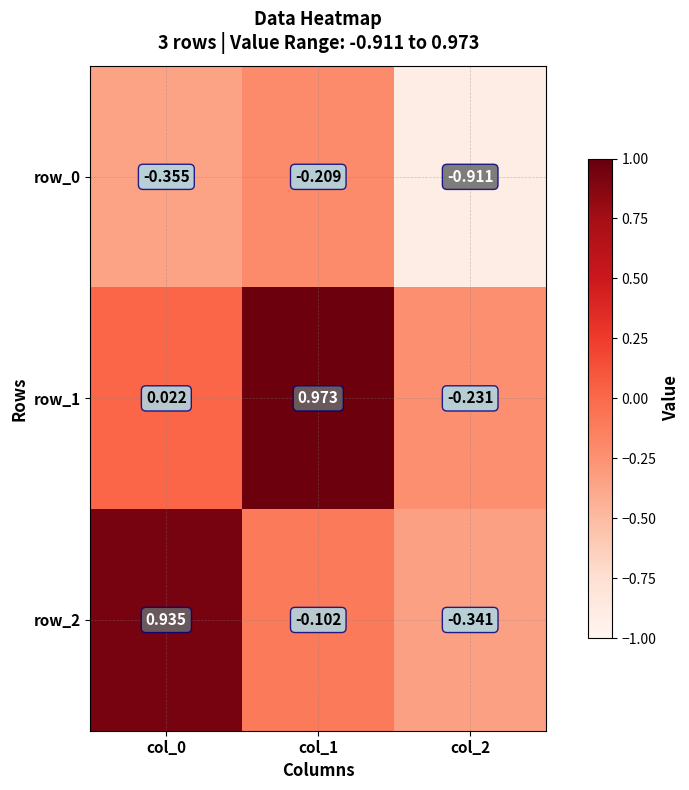

What is the average value of the row_0 series?

-0.5